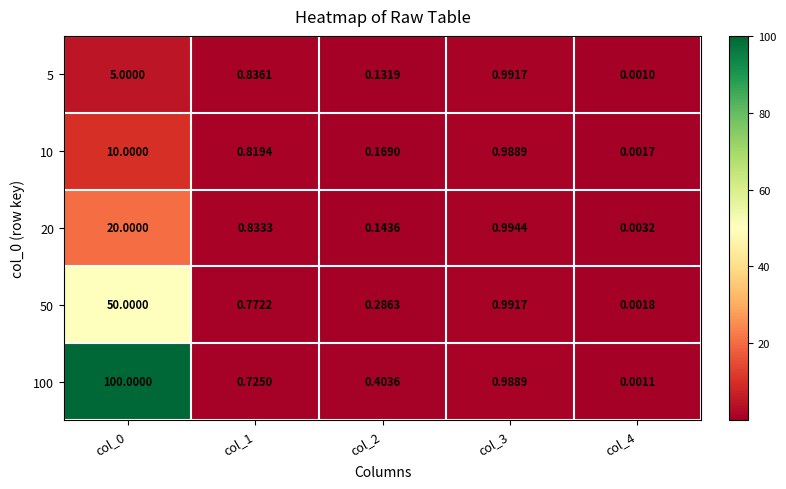

Is the value of 20 at col_1 greater than the value of 50 at col_1?

Yes